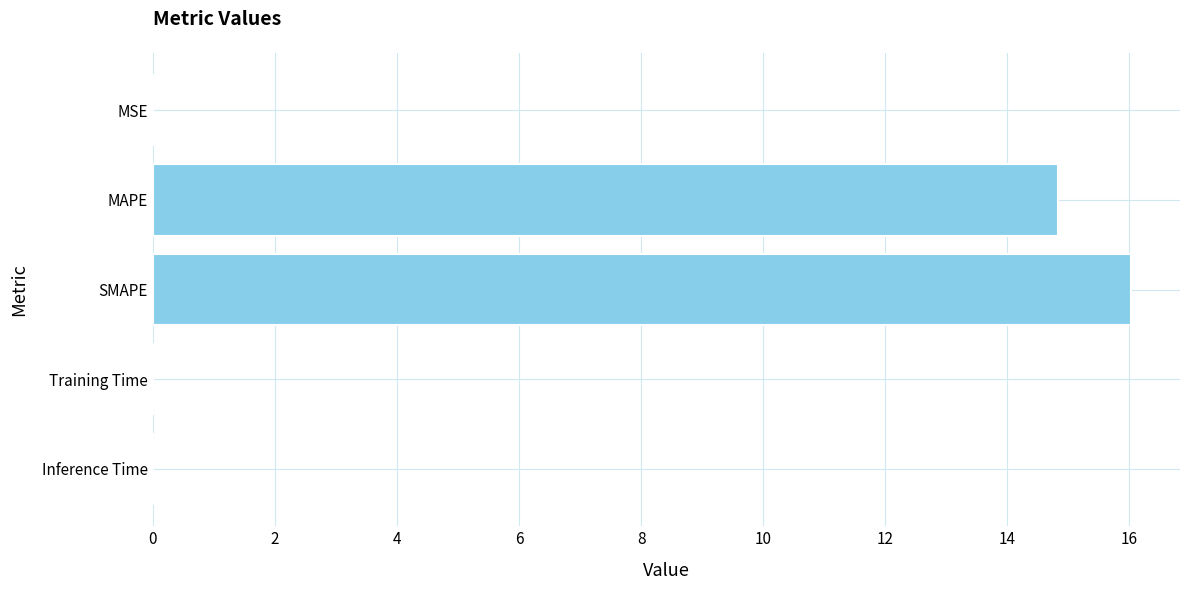

What is the sum of all values?

30.9